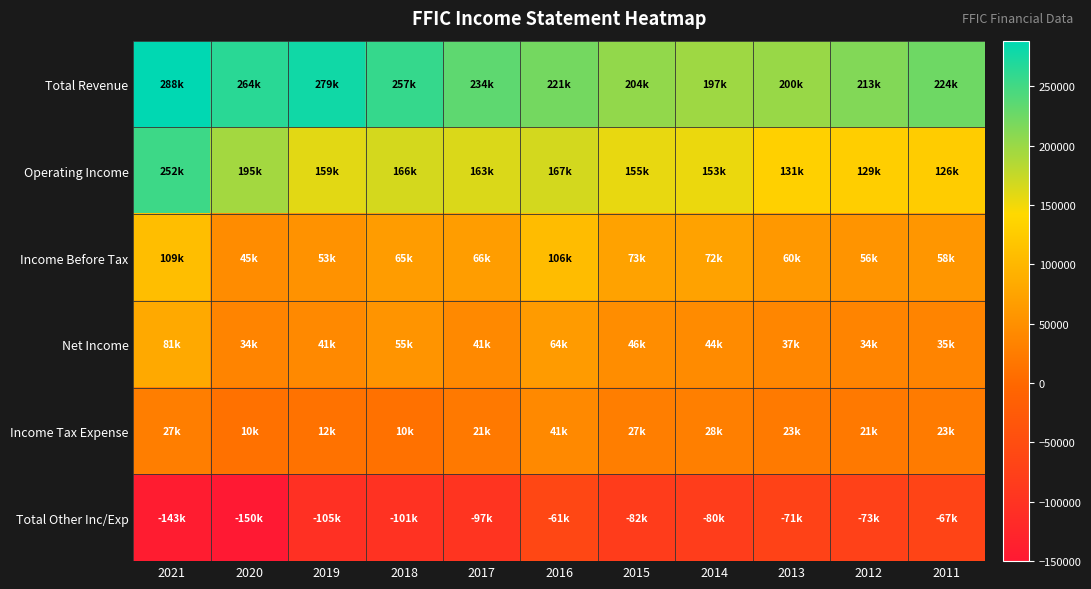

Reading left to right, list all the values displayed in this chart.

Total Revenue: 2021=288600	2020=264300	2019=279000	2018=257000	2017=234600	2016=221000	2015=204100	2014=197100	2013=200500	2012=213700	2011=224500
Operating Income: 2021=252900	2020=195200	2019=159100	2018=166800	2017=163200	2016=167100	2015=155400	2014=153600	2013=131700	2012=129400	2011=126300
Income Before Tax: 2021=109300	2020=45200	2019=53300	2018=65500	2017=66100	2016=106000	2015=73400	2014=72800	2013=60700	2012=56200	2011=58800
Net Income: 2021=81800	2020=34700	2019=41300	2018=55100	2017=41100	2016=64900	2015=46200	2014=44200	2013=37800	2012=34300	2011=35300
Income Tax Expense: 2021=27500	2020=10500	2019=12100	2018=10400	2017=21200	2016=41100	2015=27200	2014=28600	2013=23000	2012=21800	2011=23500
Total Other Inc/Exp: 2021=-143600	2020=-150000	2019=-105800	2018=-101300	2017=-97100	2016=-61100	2015=-82000	2014=-80800	2013=-71000	2012=-73300	2011=-67500